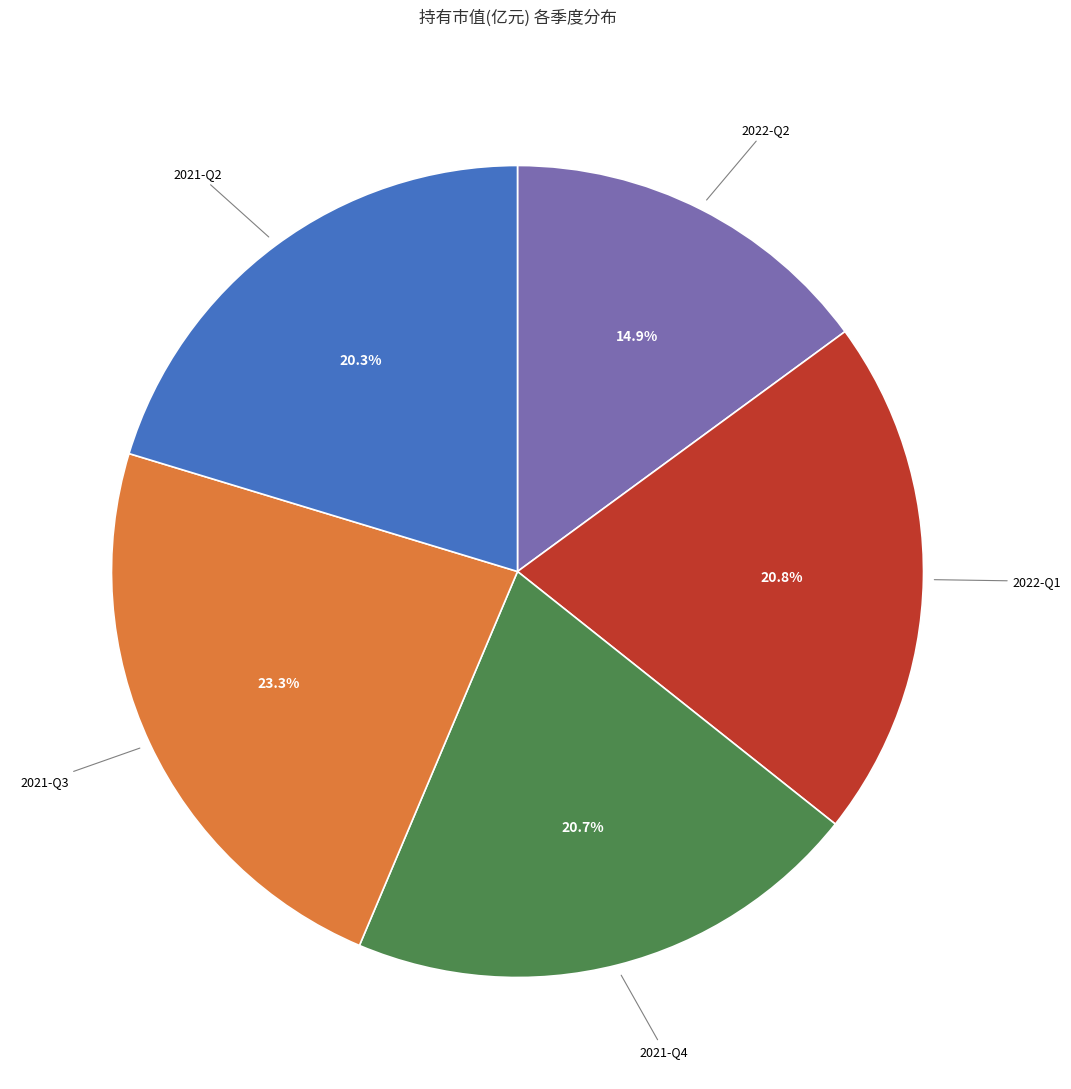

Is there a majority slice in this chart?

No